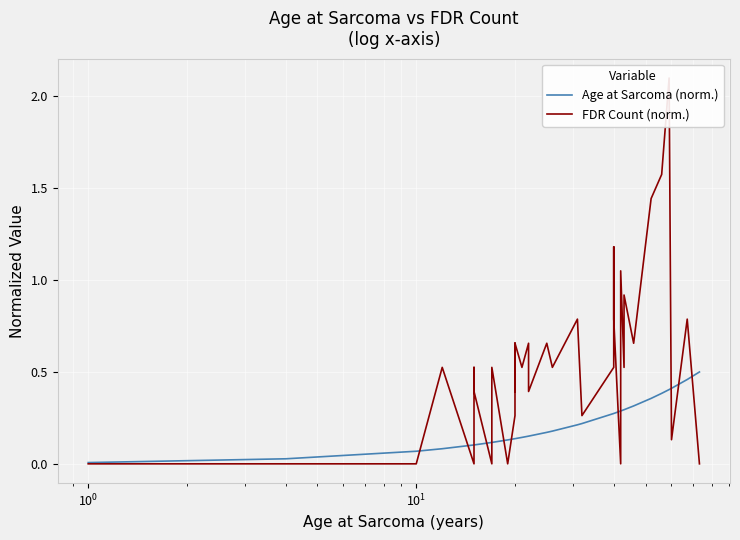

How many data points in FDR Count (norm.) are above 0?

30